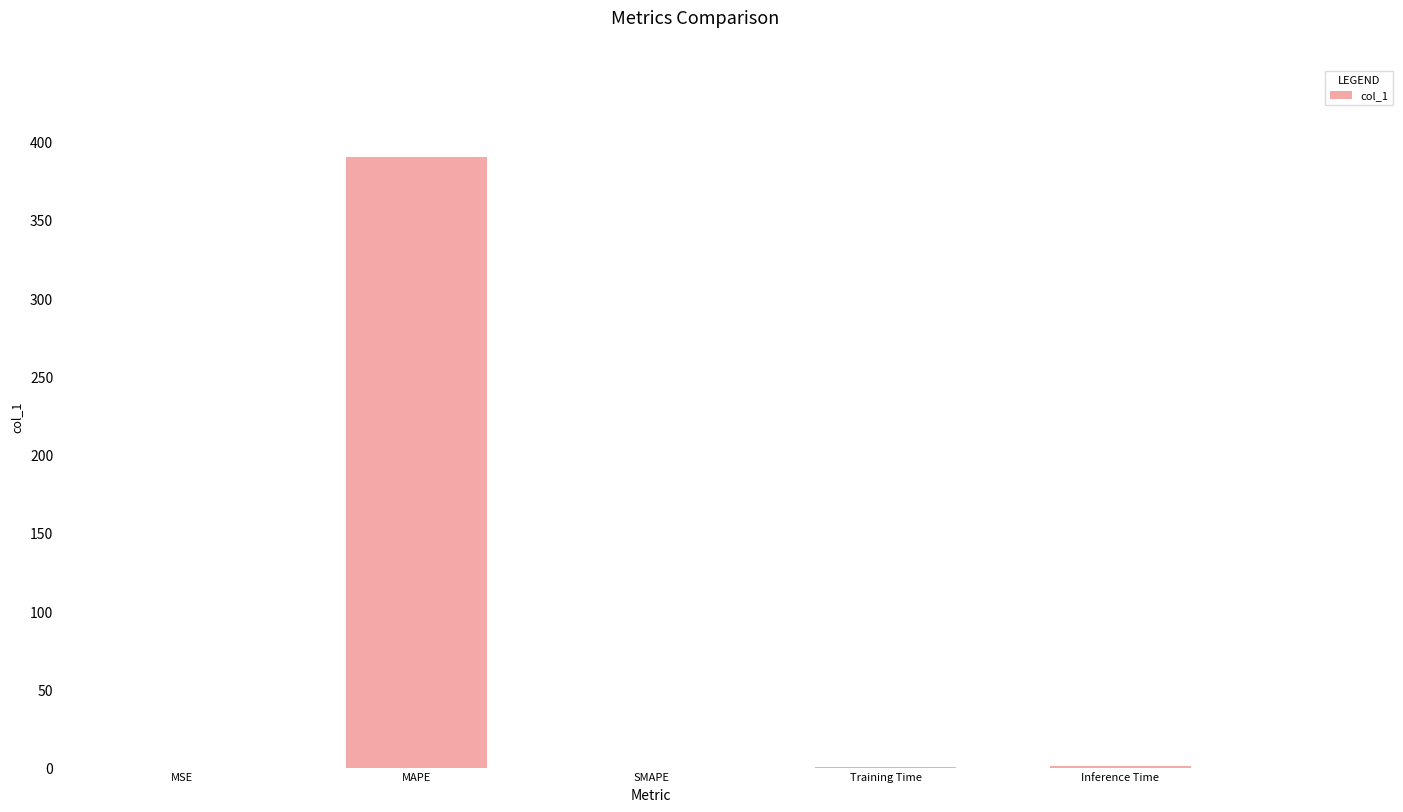

What is the greatest value displayed?

390.3